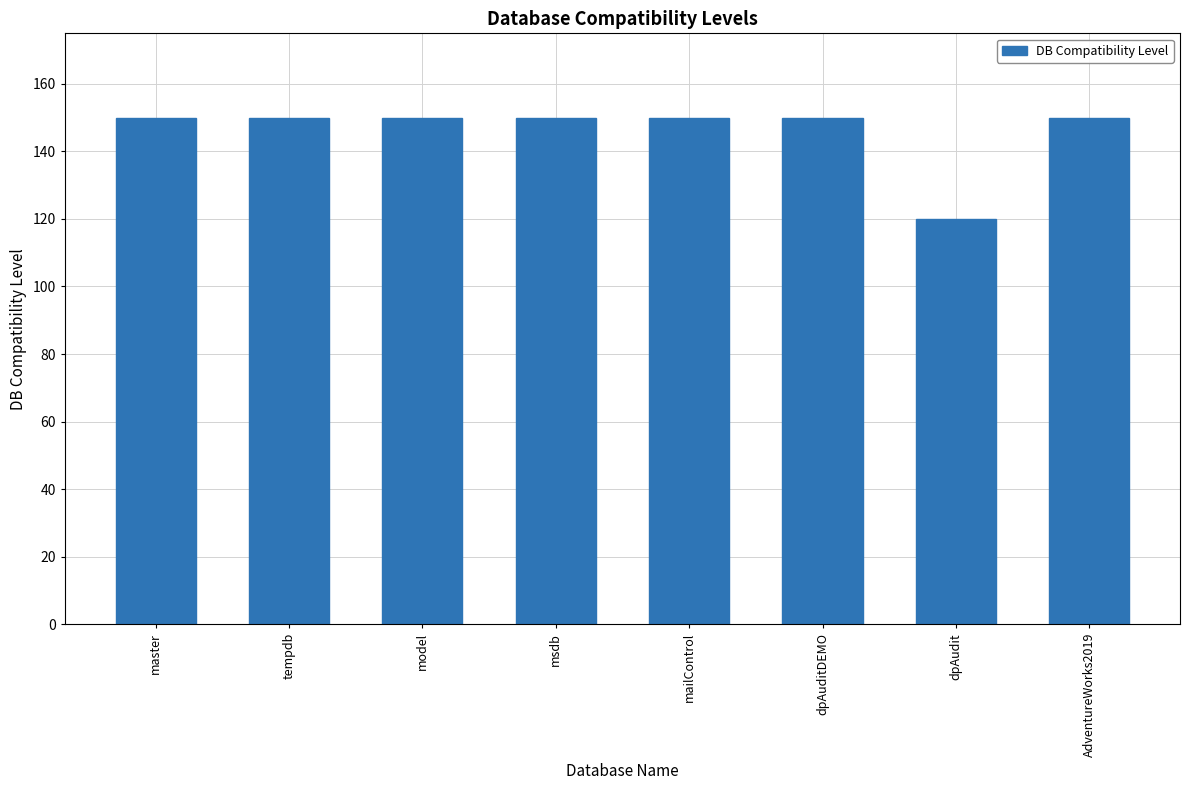

Reading right to left, extract all data points from this chart.

AdventureWorks2019=150	dpAudit=120	dpAuditDEMO=150	mailControl=150	msdb=150	model=150	tempdb=150	master=150